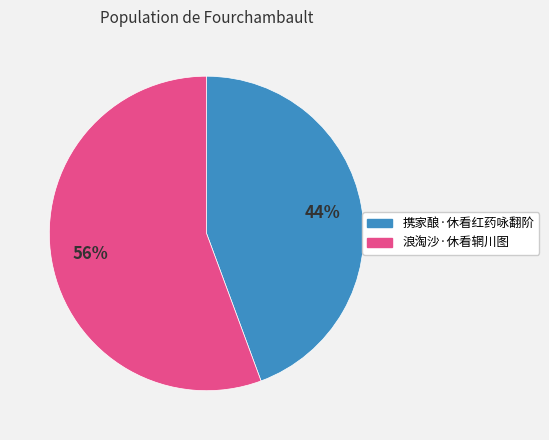

Which slice represents more than half of the pie?

浪淘沙·休看辋川图